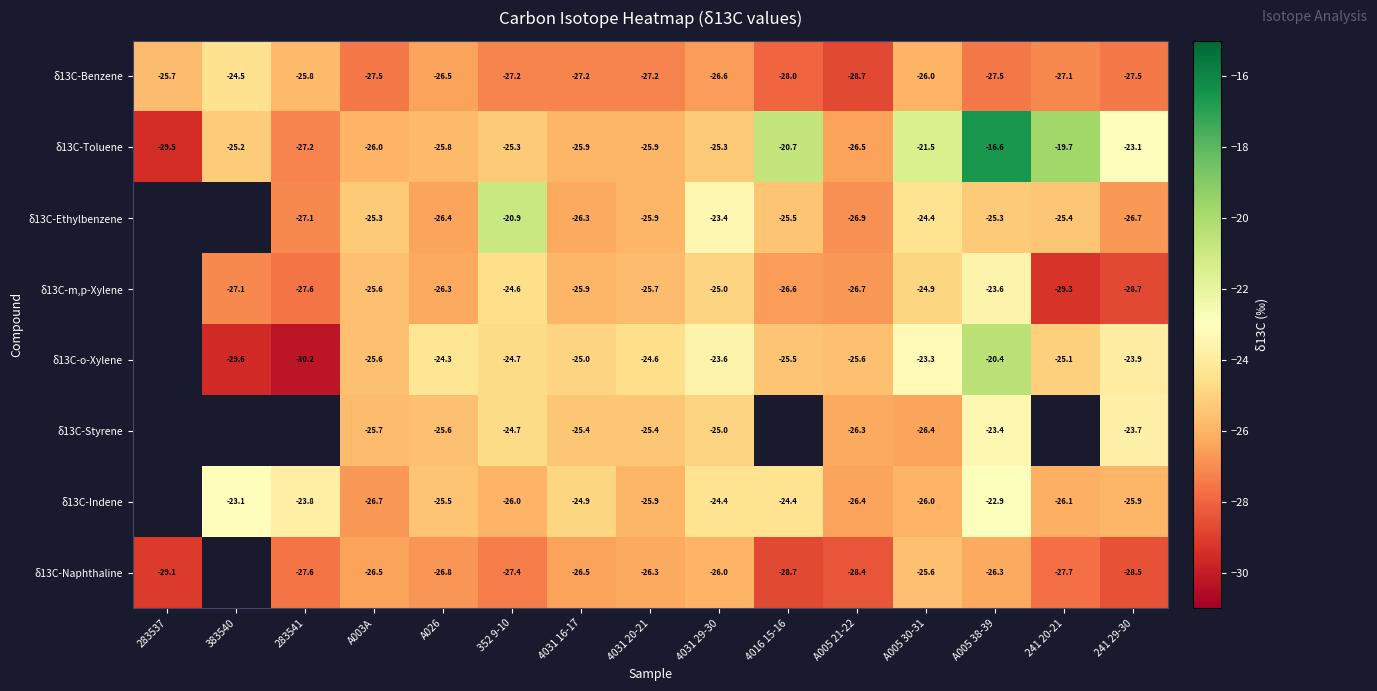

What is the difference between the δ13C-o-Xylene values at 4031 29-30 and A005 38-39?

3.2